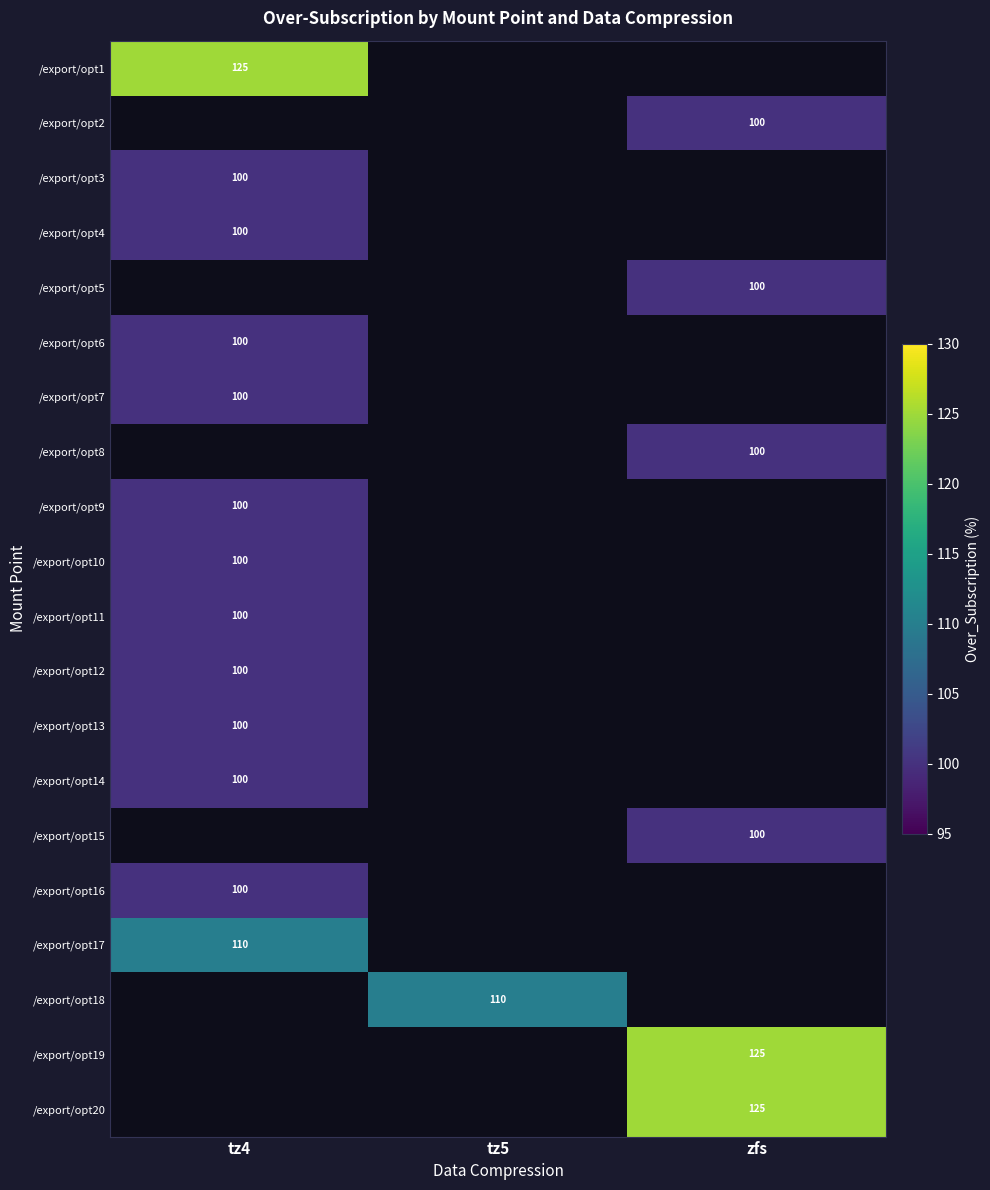

Is it true that /export/opt6 equals 100 at tz4?

True